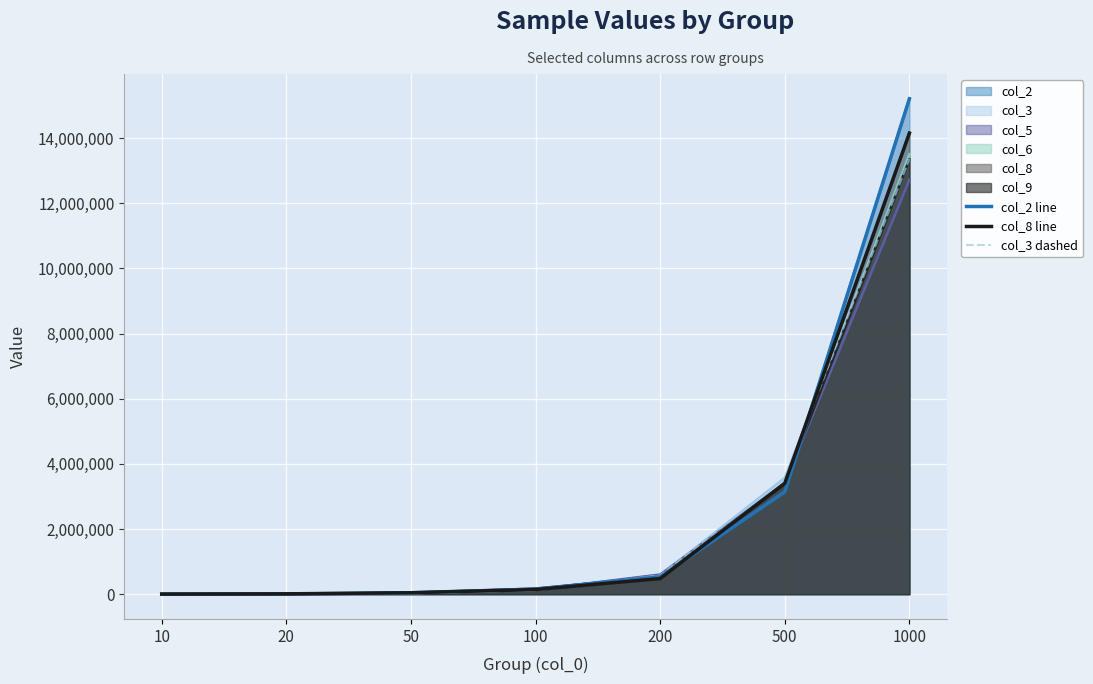

The col_3 dashed series shows 1125 at 10. True or false?

True